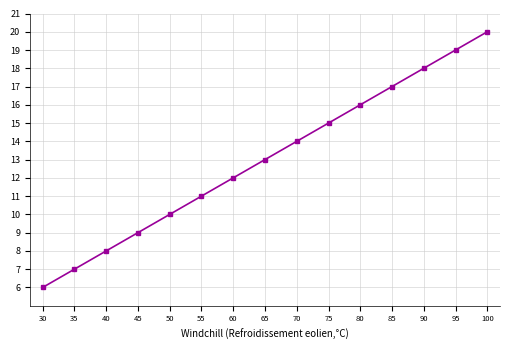

How many data points does each series have?

15